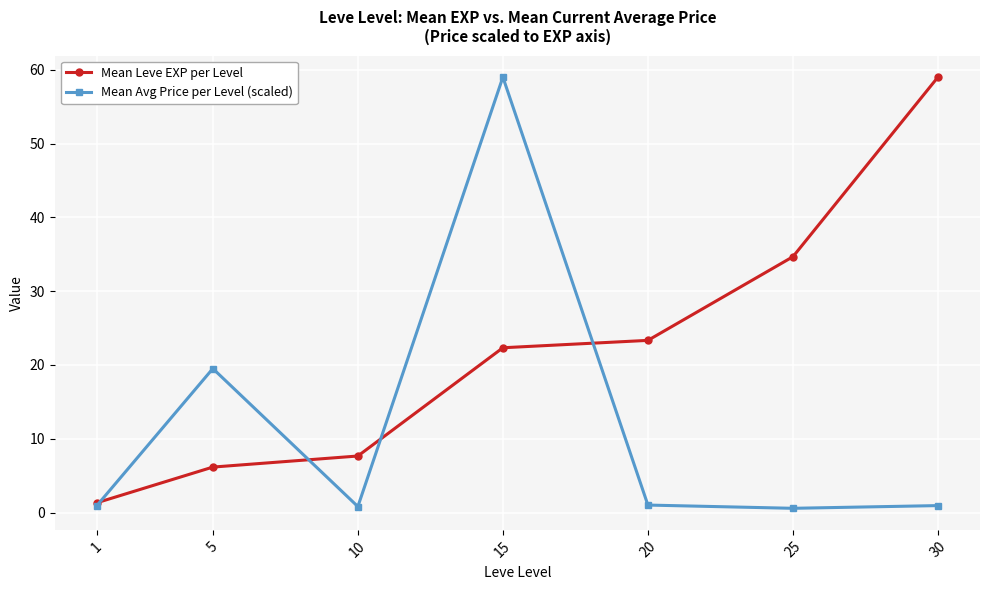

At 10, list the series in order from largest to smallest.

Mean Leve EXP per Level, Mean Avg Price per Level (scaled)